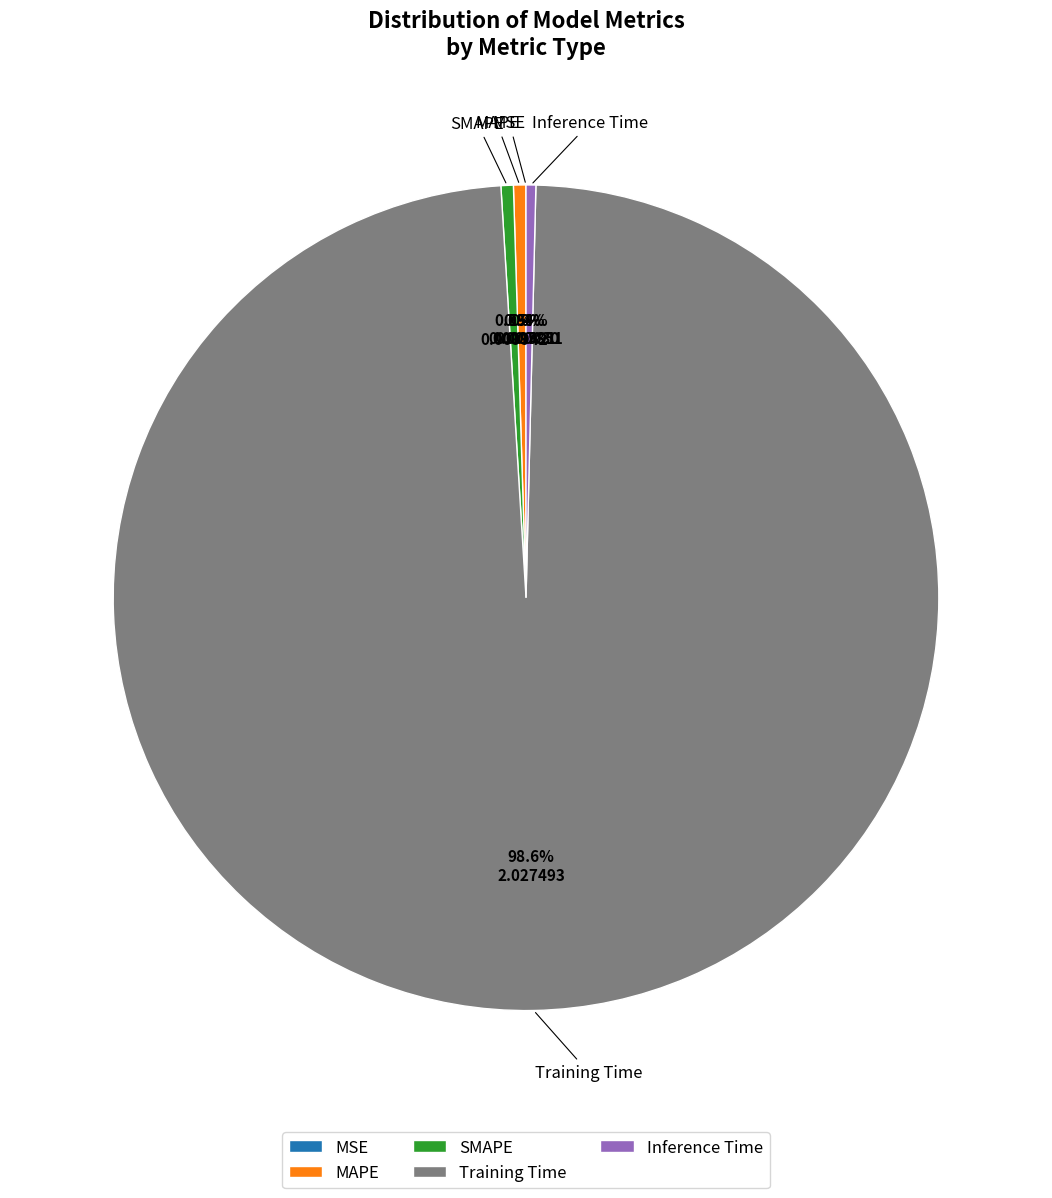

Which slice represents more than half of the pie?

Training Time